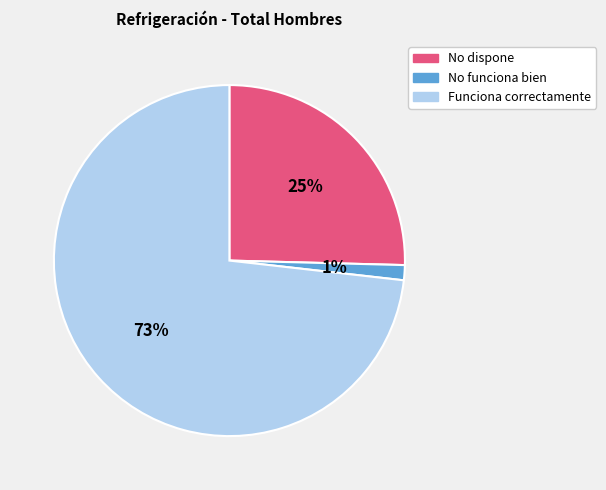

Is there any slice that represents more than half of the pie?

Yes